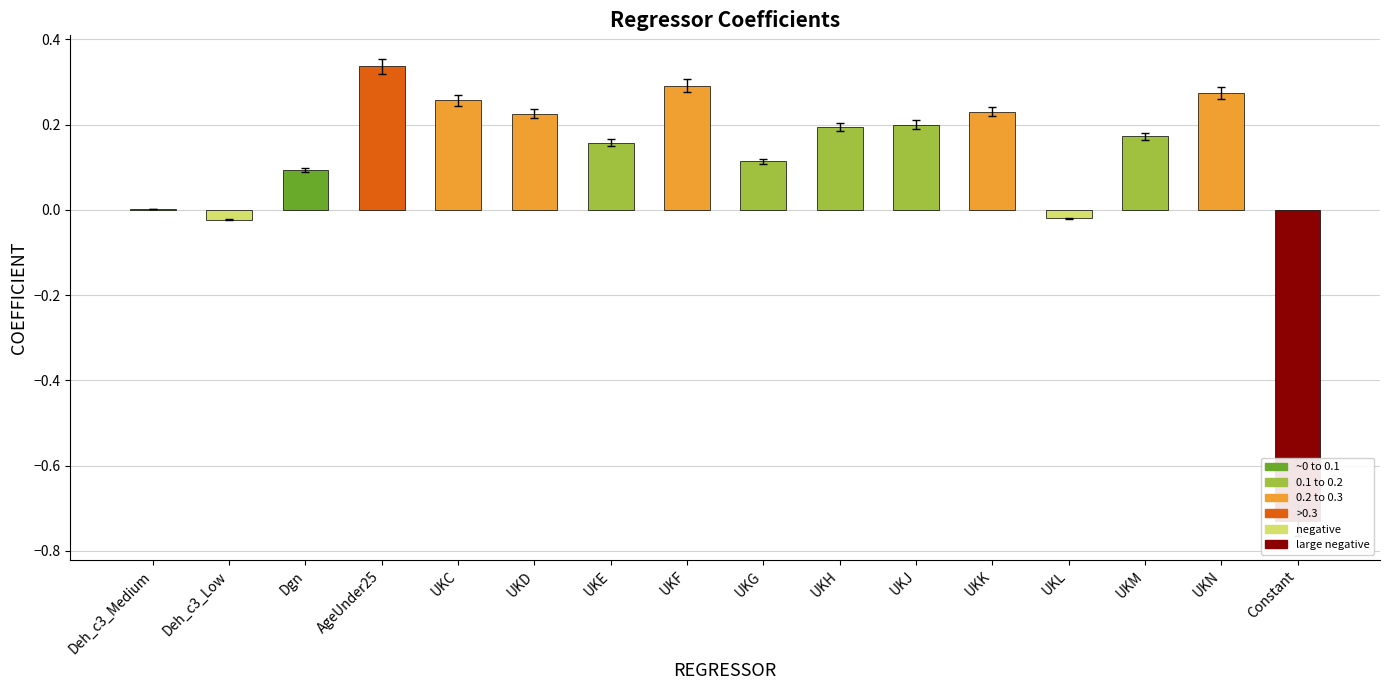

What is the difference between the maximum and minimum values?

1.1